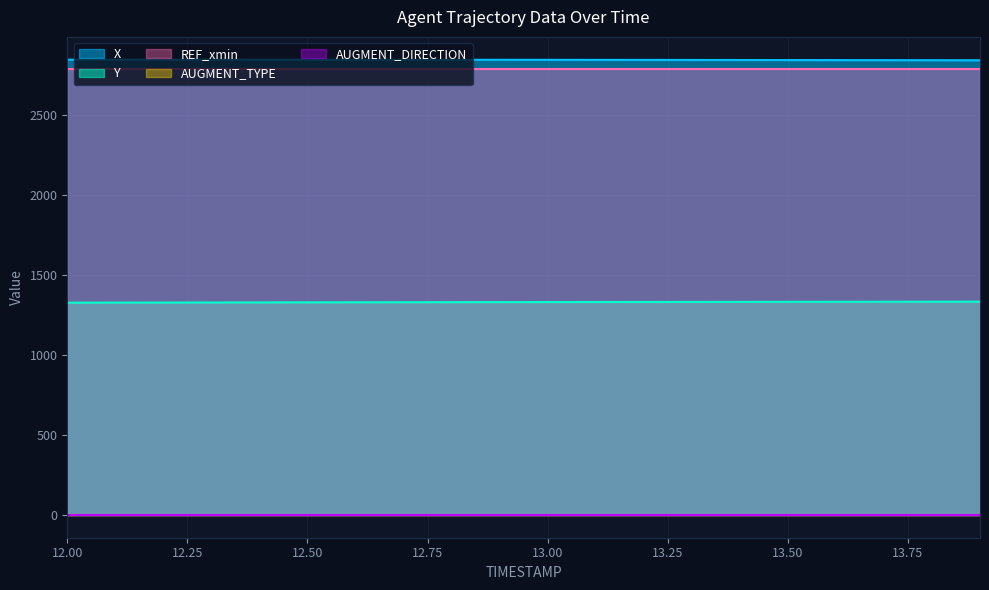

What is the sum of all REF_xmin values?

55723.6